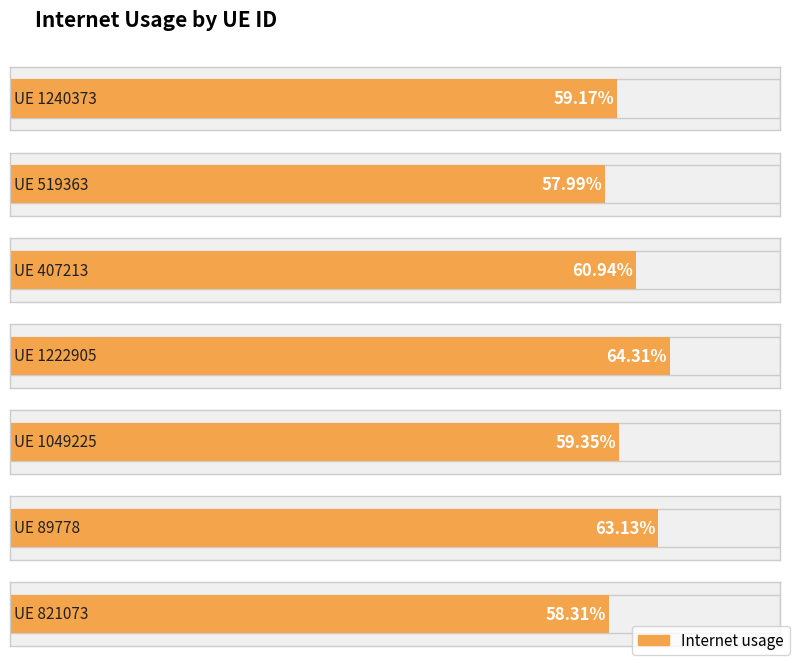

Count the number of data series in this chart.

1